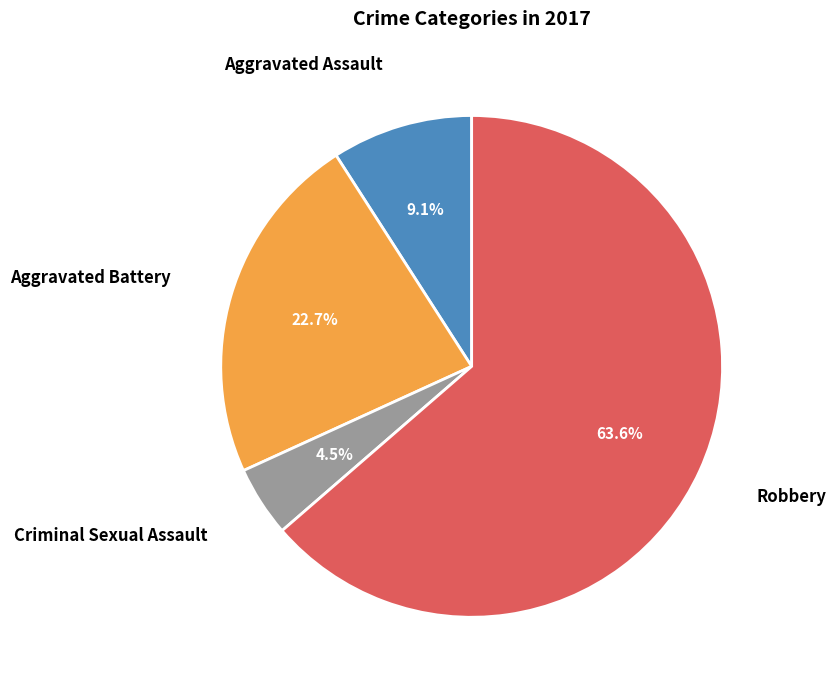

Is there a majority slice in this chart?

Yes